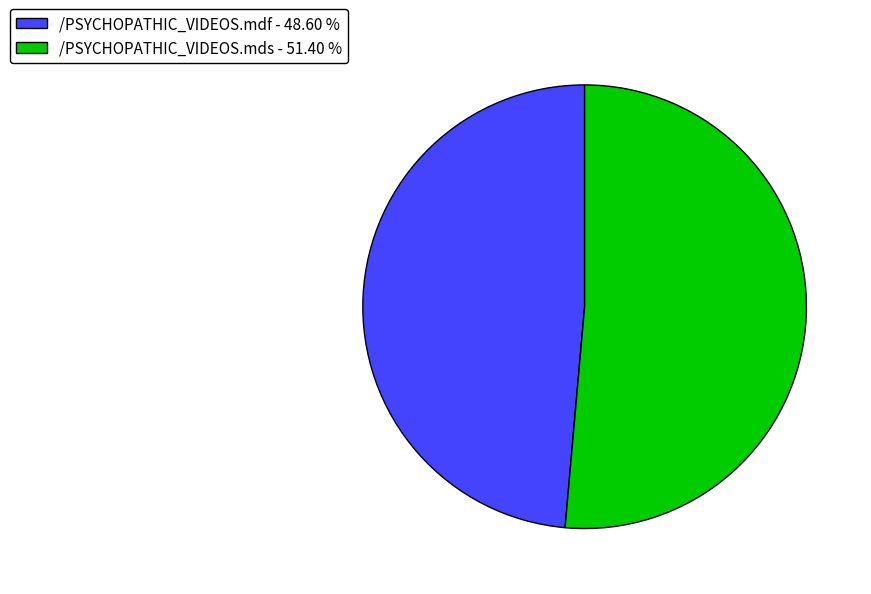

Between /PSYCHOPATHIC_VIDEOS.mdf and /PSYCHOPATHIC_VIDEOS.mds, which is larger?

/PSYCHOPATHIC_VIDEOS.mds